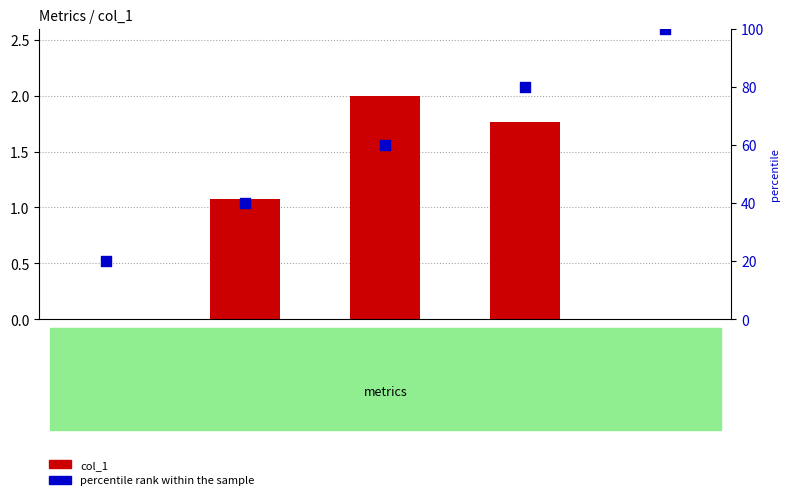

Which series reaches the minimum Y coordinate?

col_1